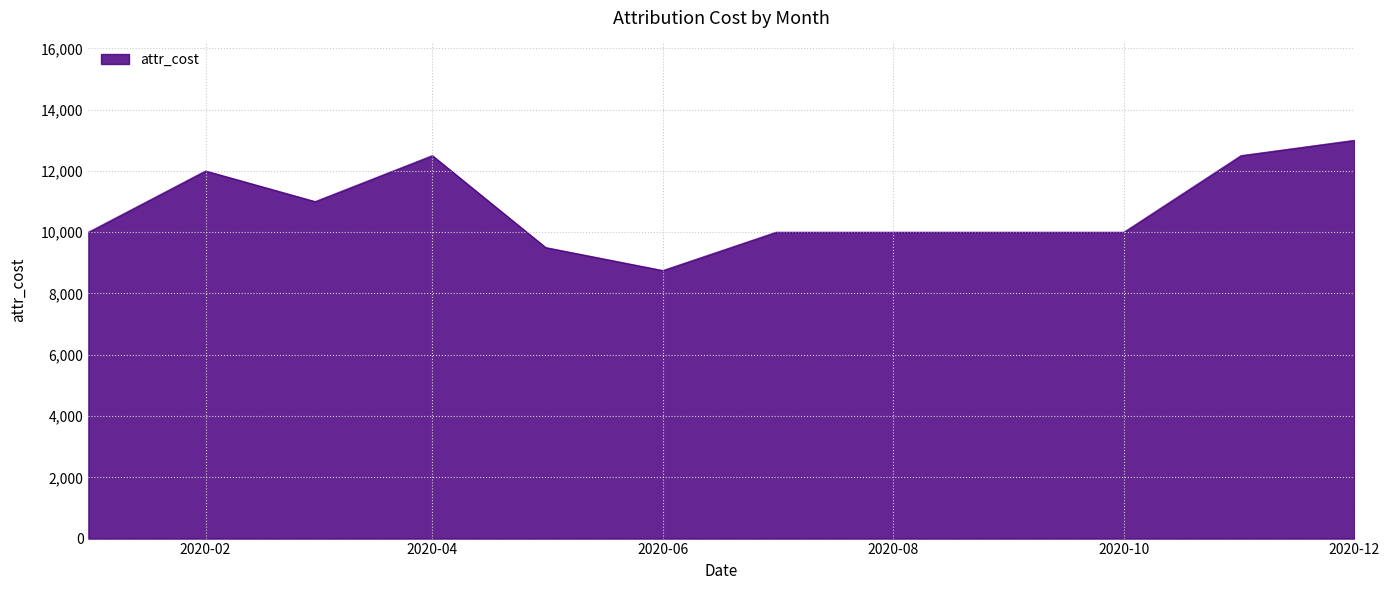

What is the maximum value shown in the chart?

13000